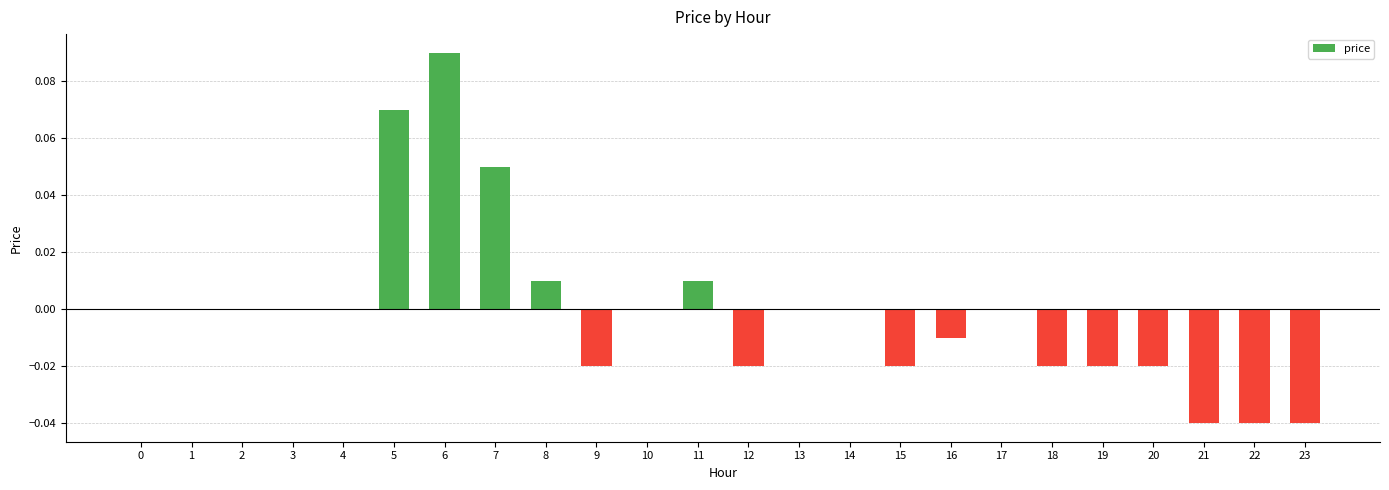

Which label corresponds to the largest value in the chart?

6